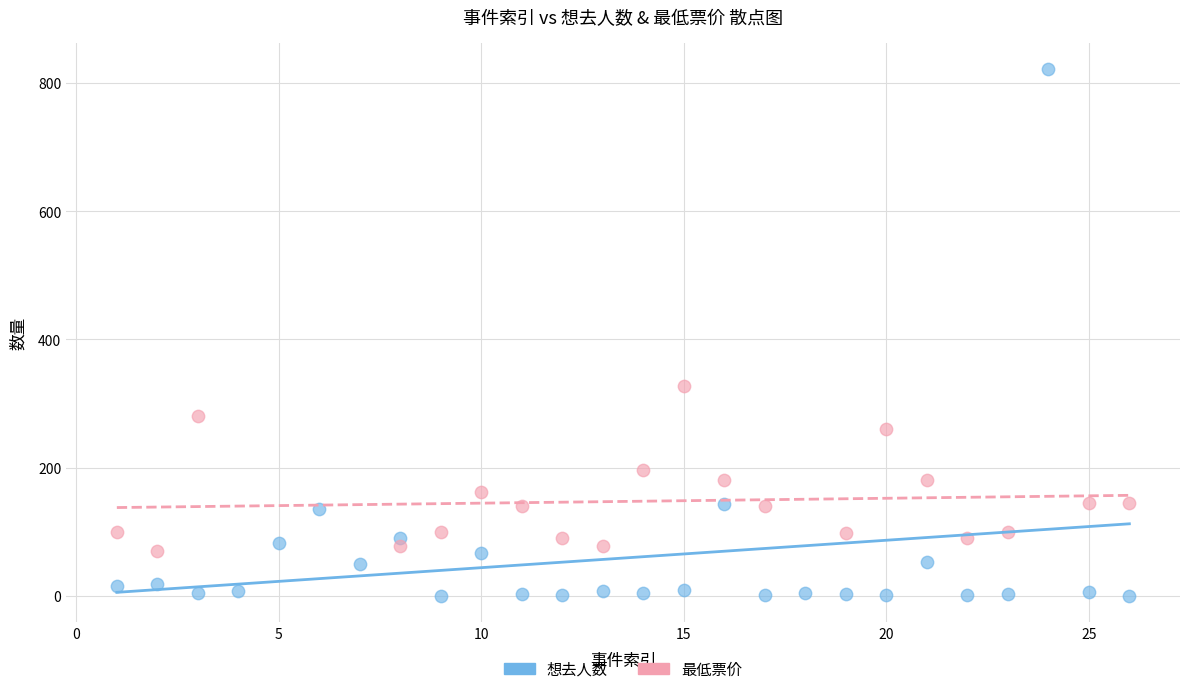

Which series reaches the minimum Y coordinate?

想去人数